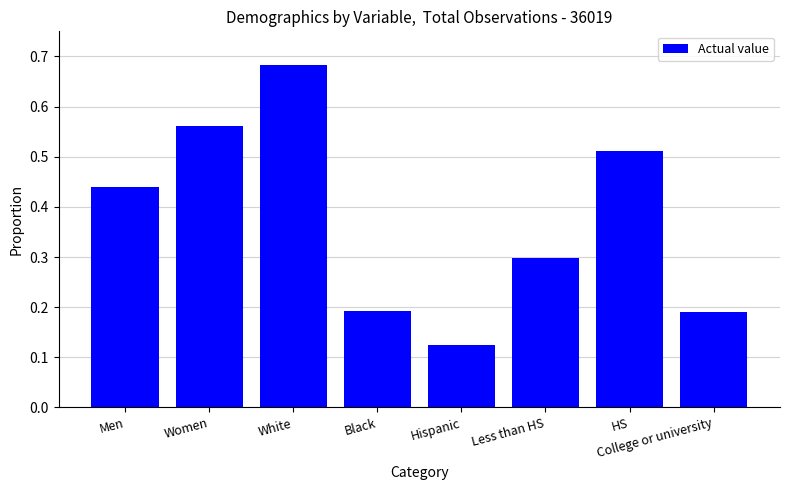

What is the sum of all values?

3.0